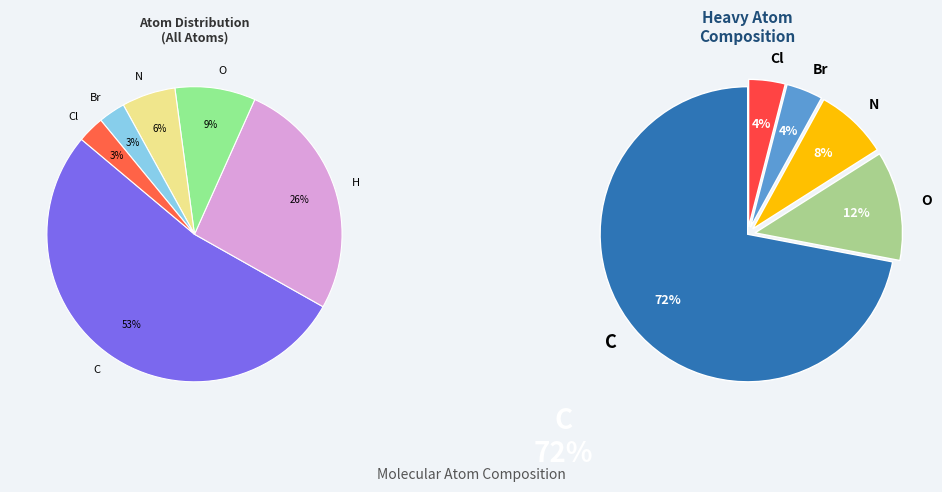

To the nearest percent, what is the difference between the largest and smallest slice percentages?

50%